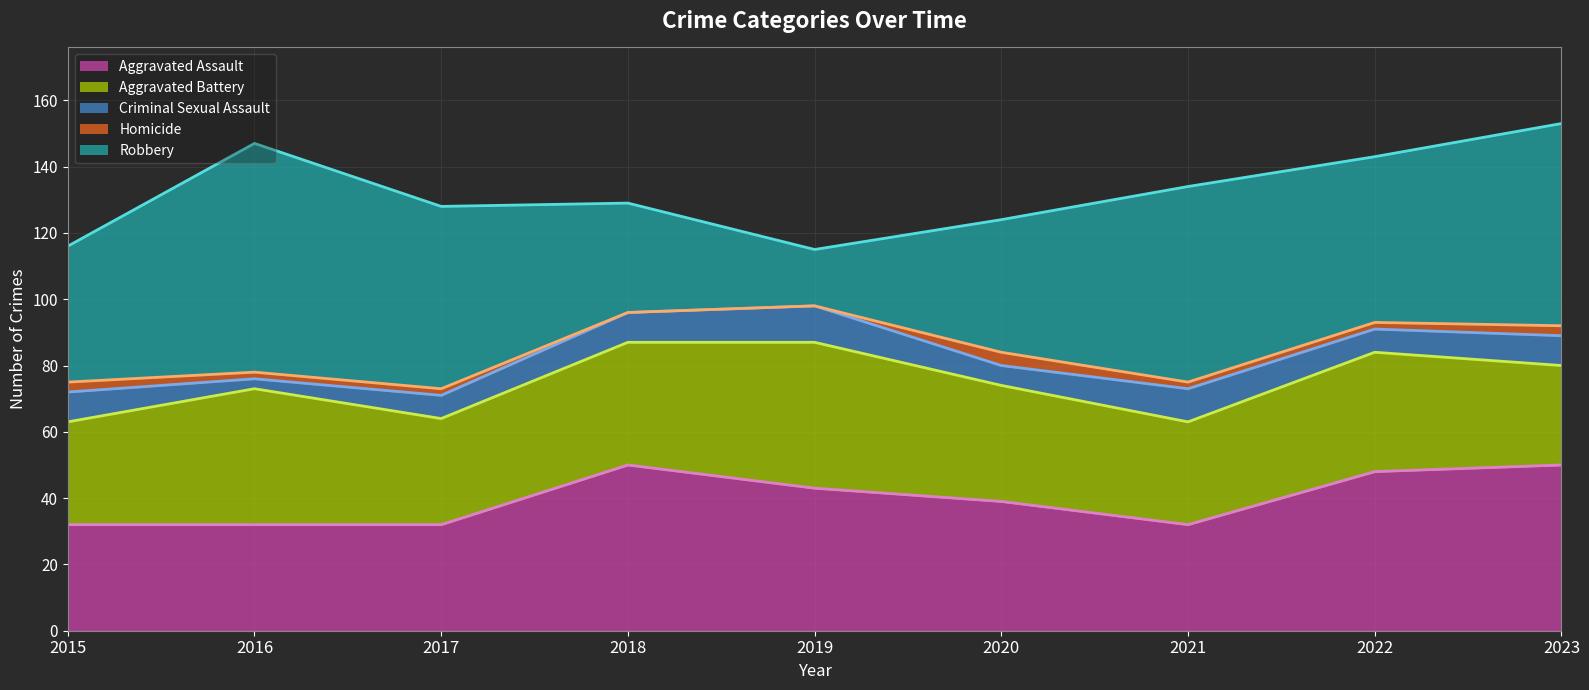

Rank the series at 2018 from highest to lowest value.

Aggravated Assault, Aggravated Battery, Robbery, Criminal Sexual Assault, Homicide